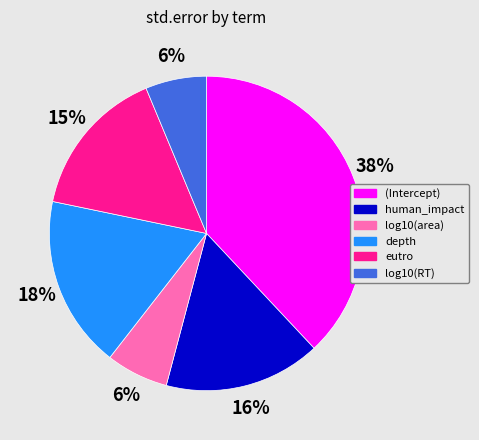

True or false: log10(RT) accounts for 6% of the total.

True